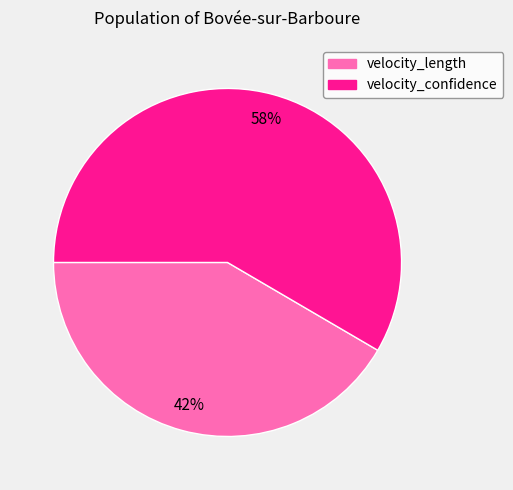

How many segments does this pie chart have?

2